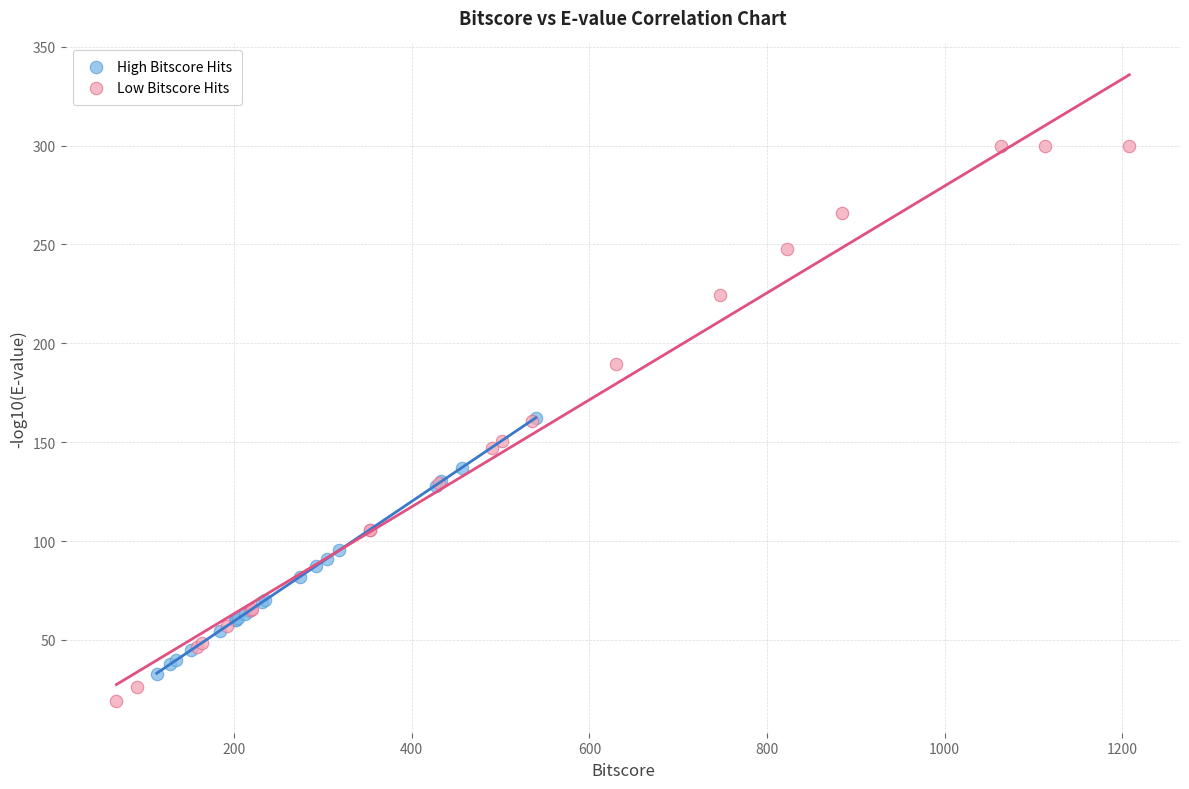

Which series reaches the minimum Y coordinate?

Low Bitscore Hits